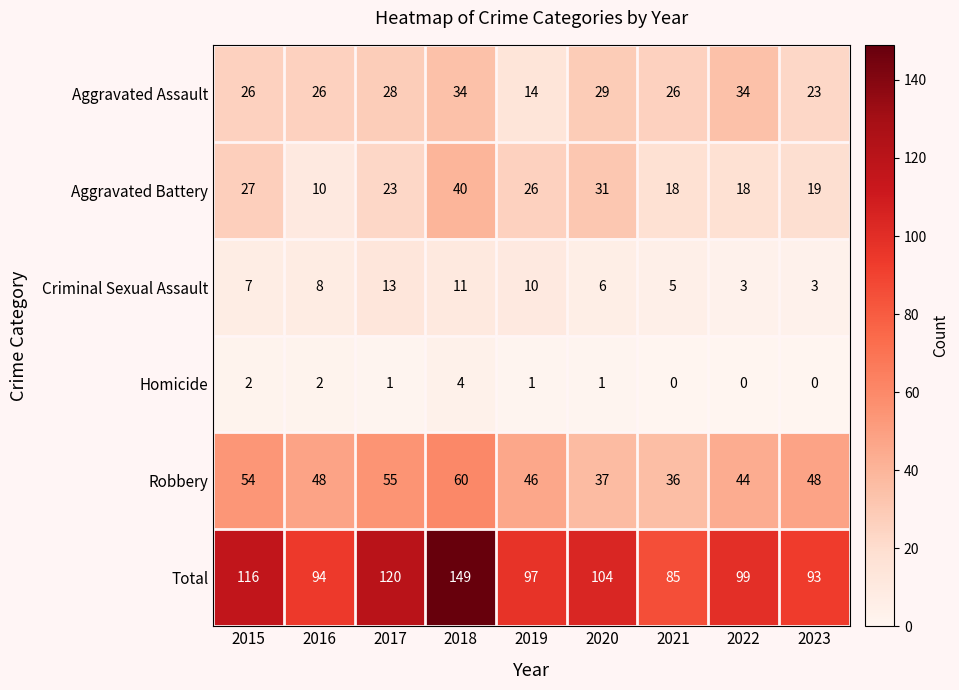

At 2022, list the series in order from smallest to largest.

Homicide, Criminal Sexual Assault, Aggravated Battery, Aggravated Assault, Robbery, Total